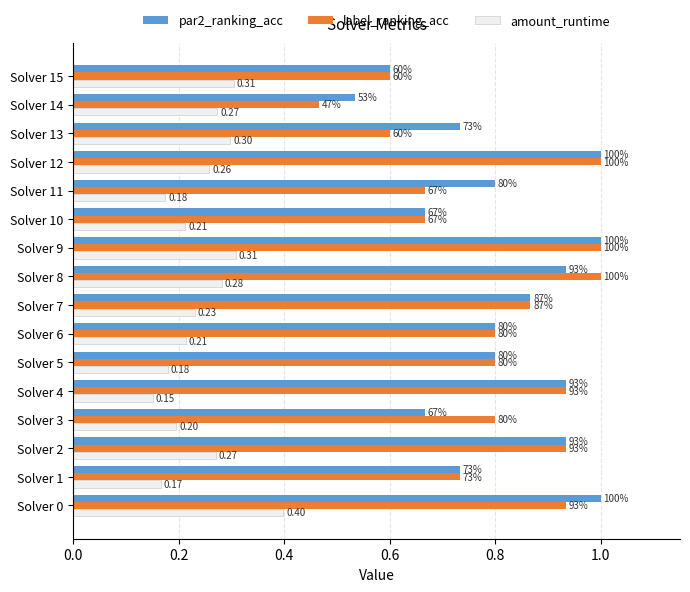

What are all the series names shown in the legend?

par2_ranking_acc, label_ranking_acc, amount_runtime